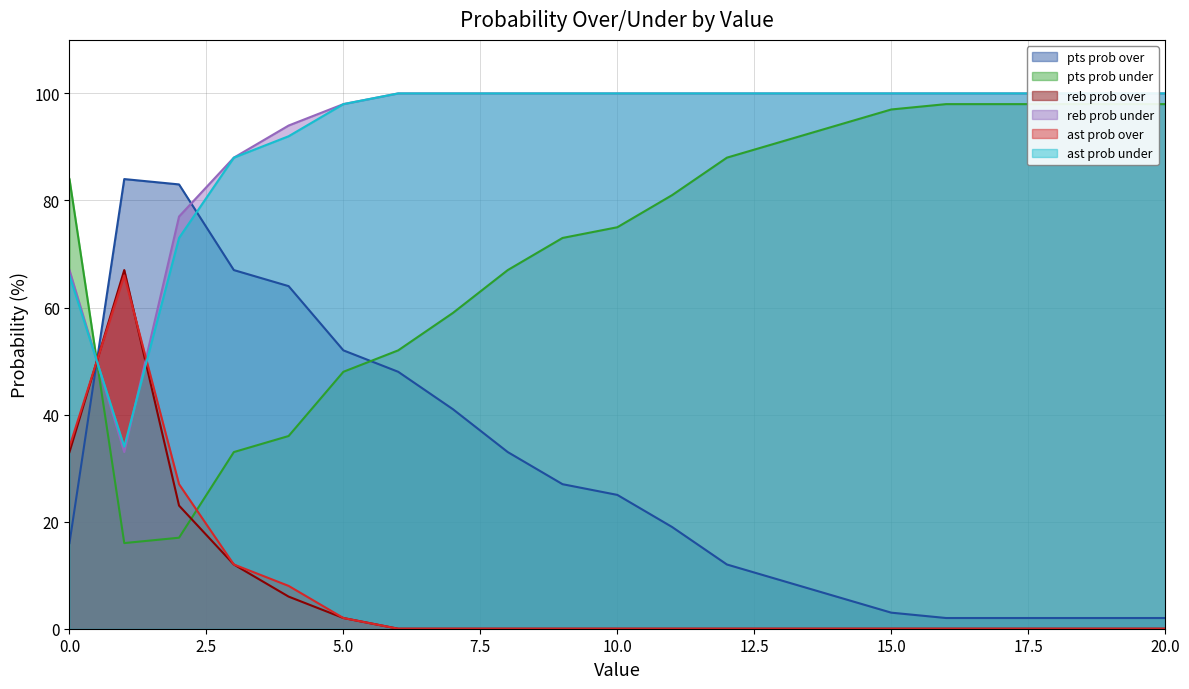

How many times do pts prob under and pts prob over cross each other?

2